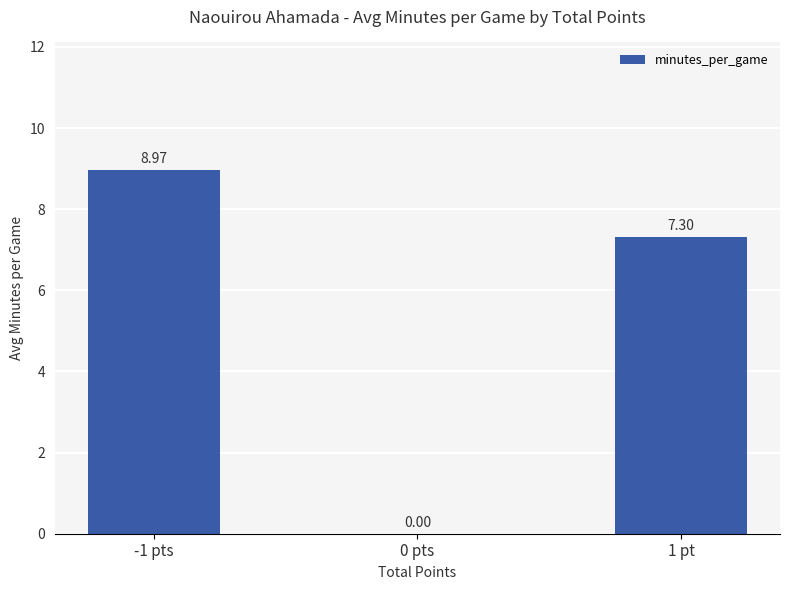

Between 1 pt and 0 pts, which is larger?

1 pt